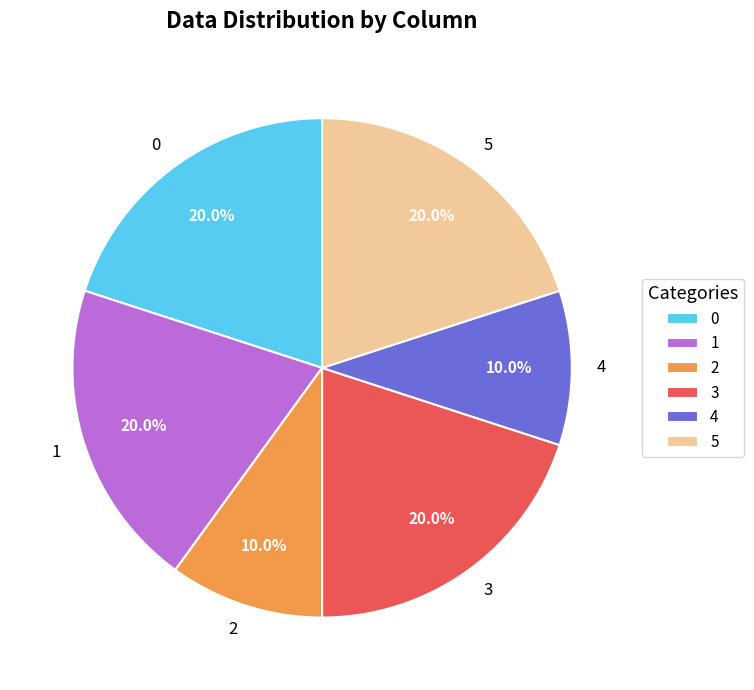

To the nearest percent, what is the average slice percentage?

17%